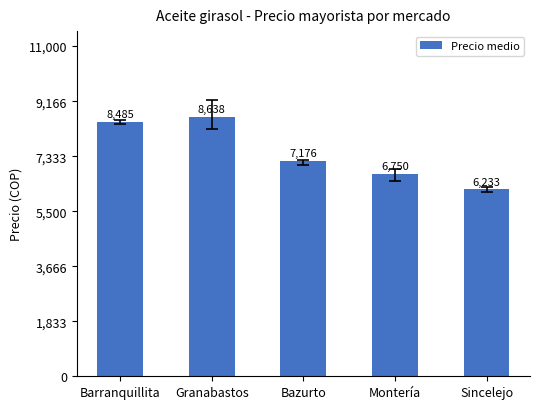

The value at Bazurto is 10209. True or false?

False